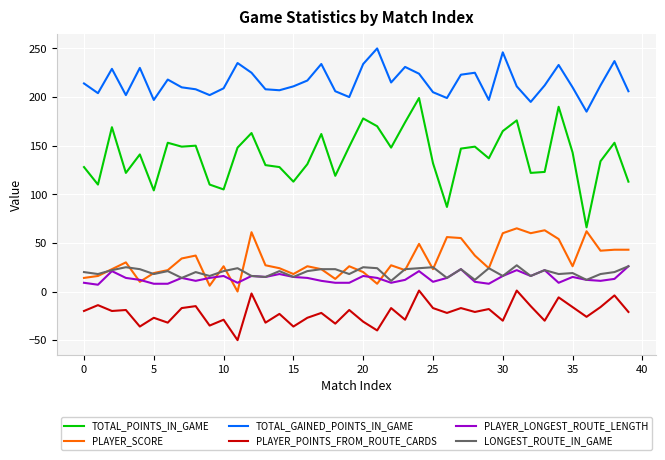

At how many categories does at least one series exceed 34?

40